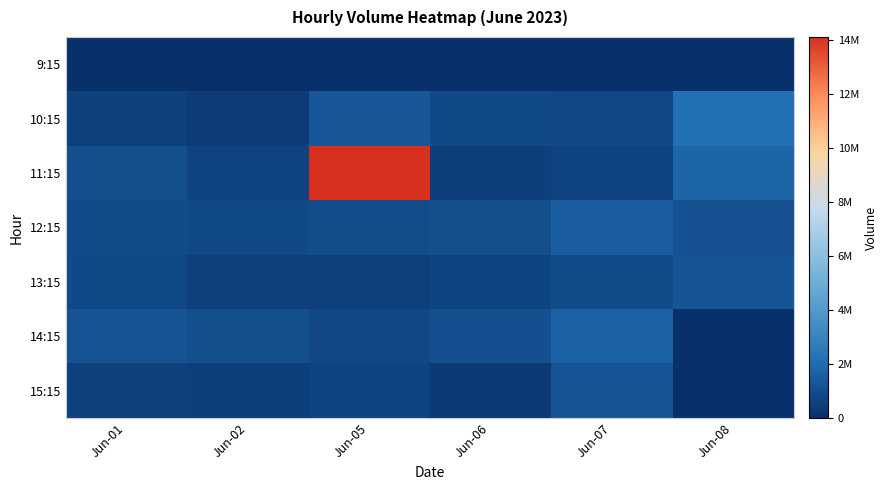

At which category is the sum across all series the highest?

Jun-05